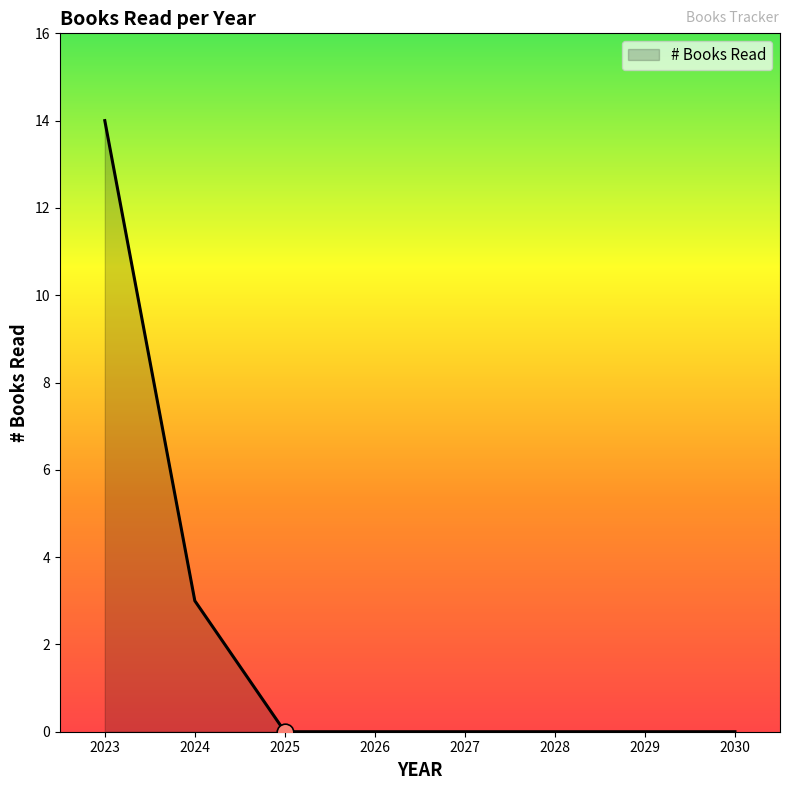

At which label is the value closest to 7?

2024